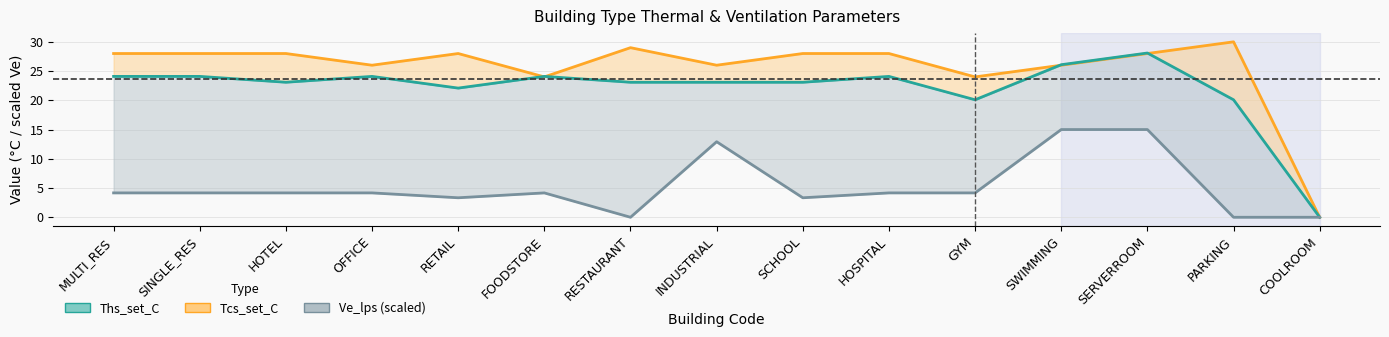

What is the difference between the values at GYM and HOSPITAL?

4.0